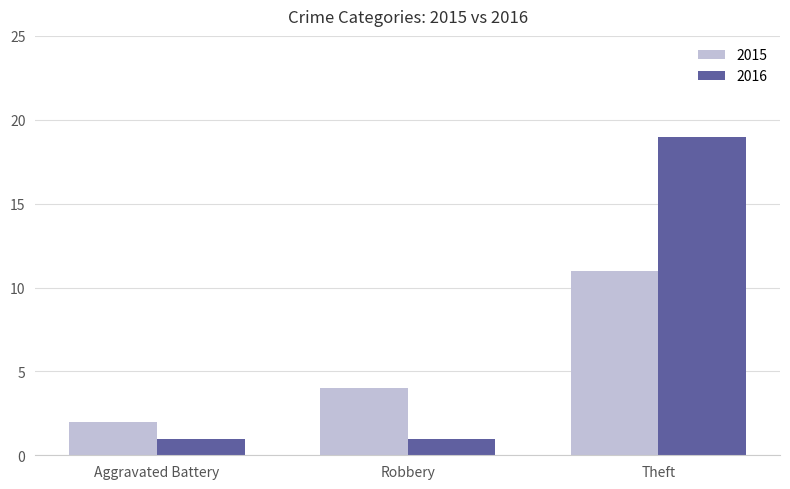

What is the sum of the 2016 values at Theft and Aggravated Battery?

20